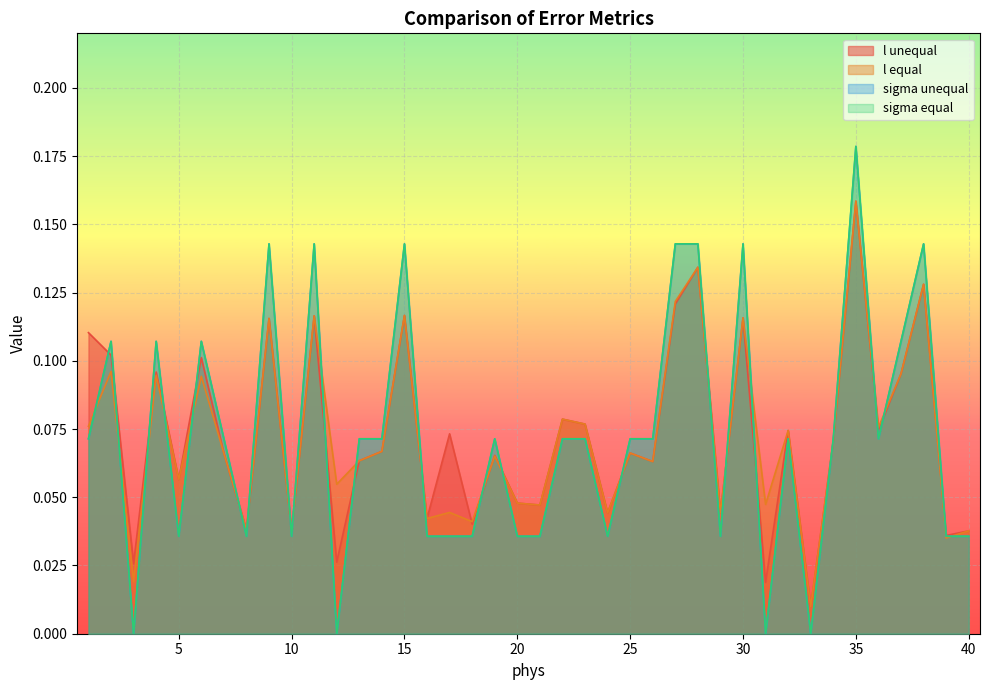

In sigma equal, how many points are lower than both neighbors (excluding endpoints)?

10